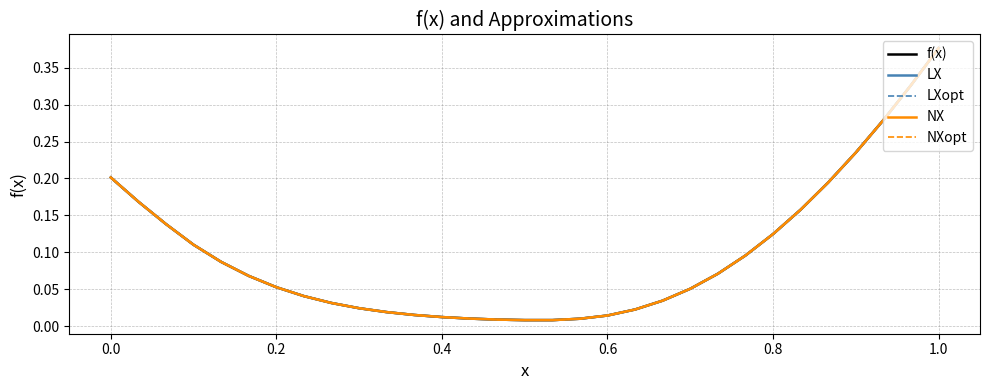

What is the average value of the LX series?

0.1